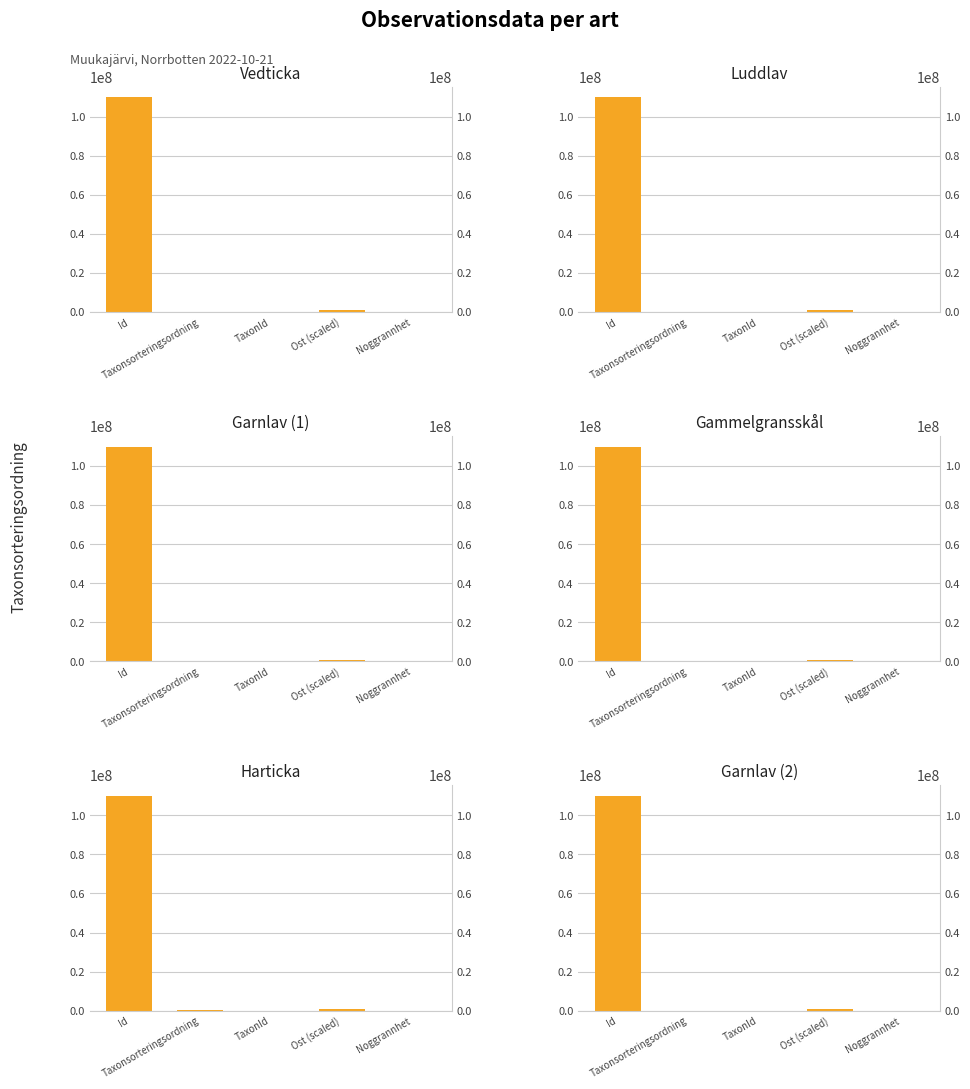

The value of Harticka at Taxonsorteringsordning is 116825. True or false?

False